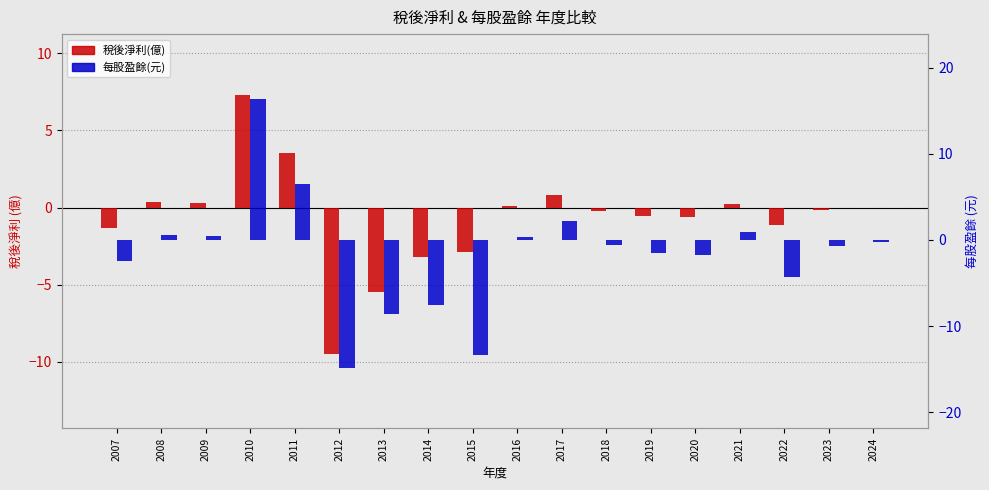

At which label does 每股盈餘(元) reach its peak?

2010